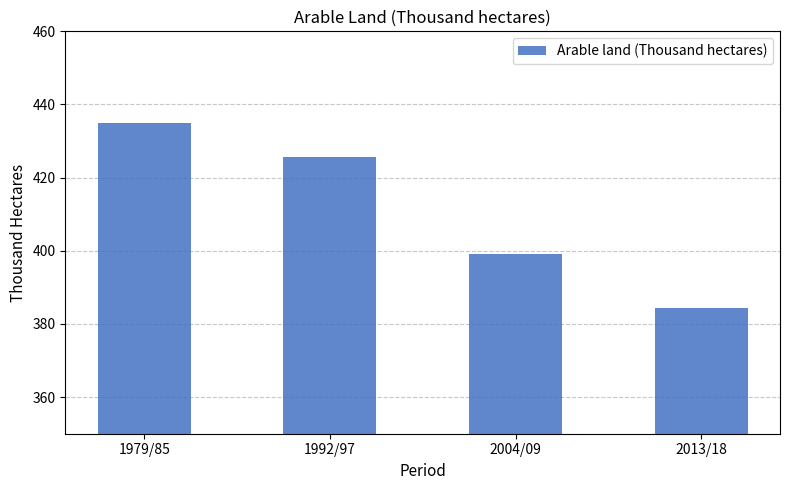

Reading left to right, list all the values displayed in this chart.

1979/85=435.1	1992/97=425.6	2004/09=399.2	2013/18=384.4